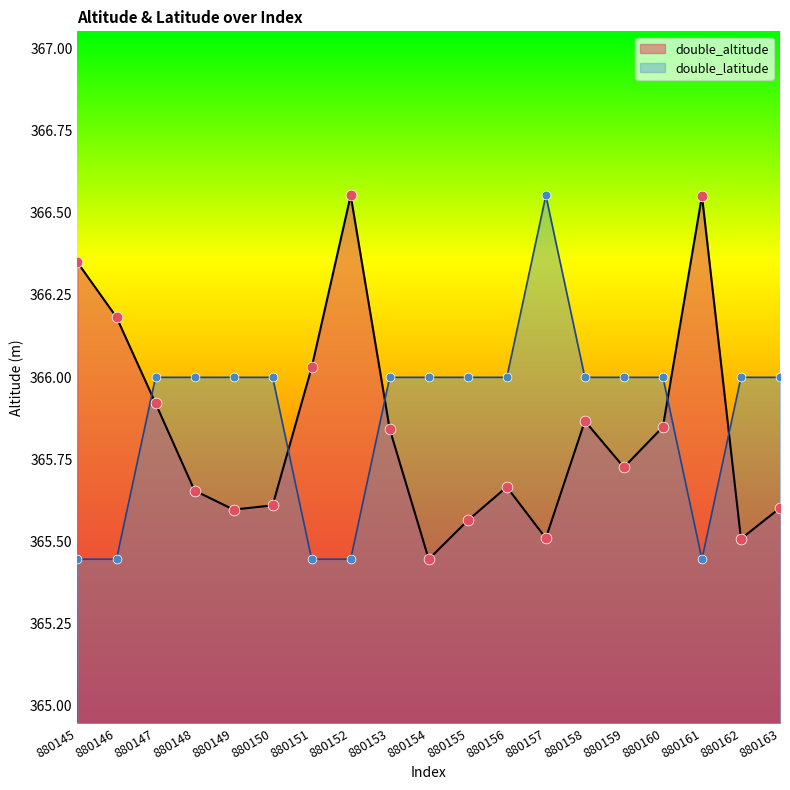

Which series contains the highest Y value?

double_altitude